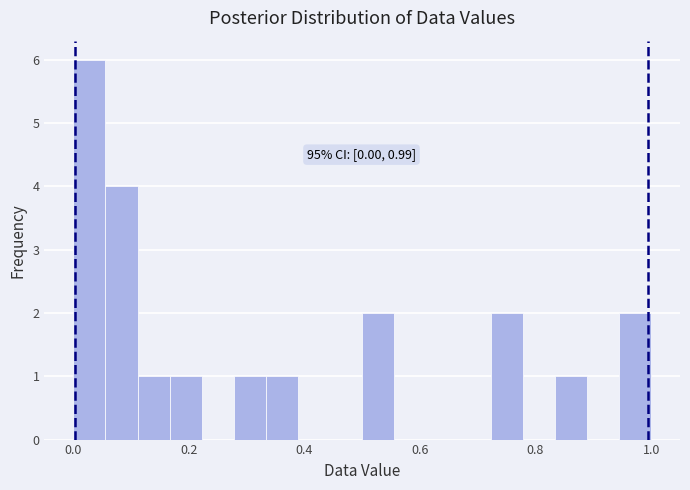

Read against the x-axis, roughly where is the centre of the tallest bar?

0.02